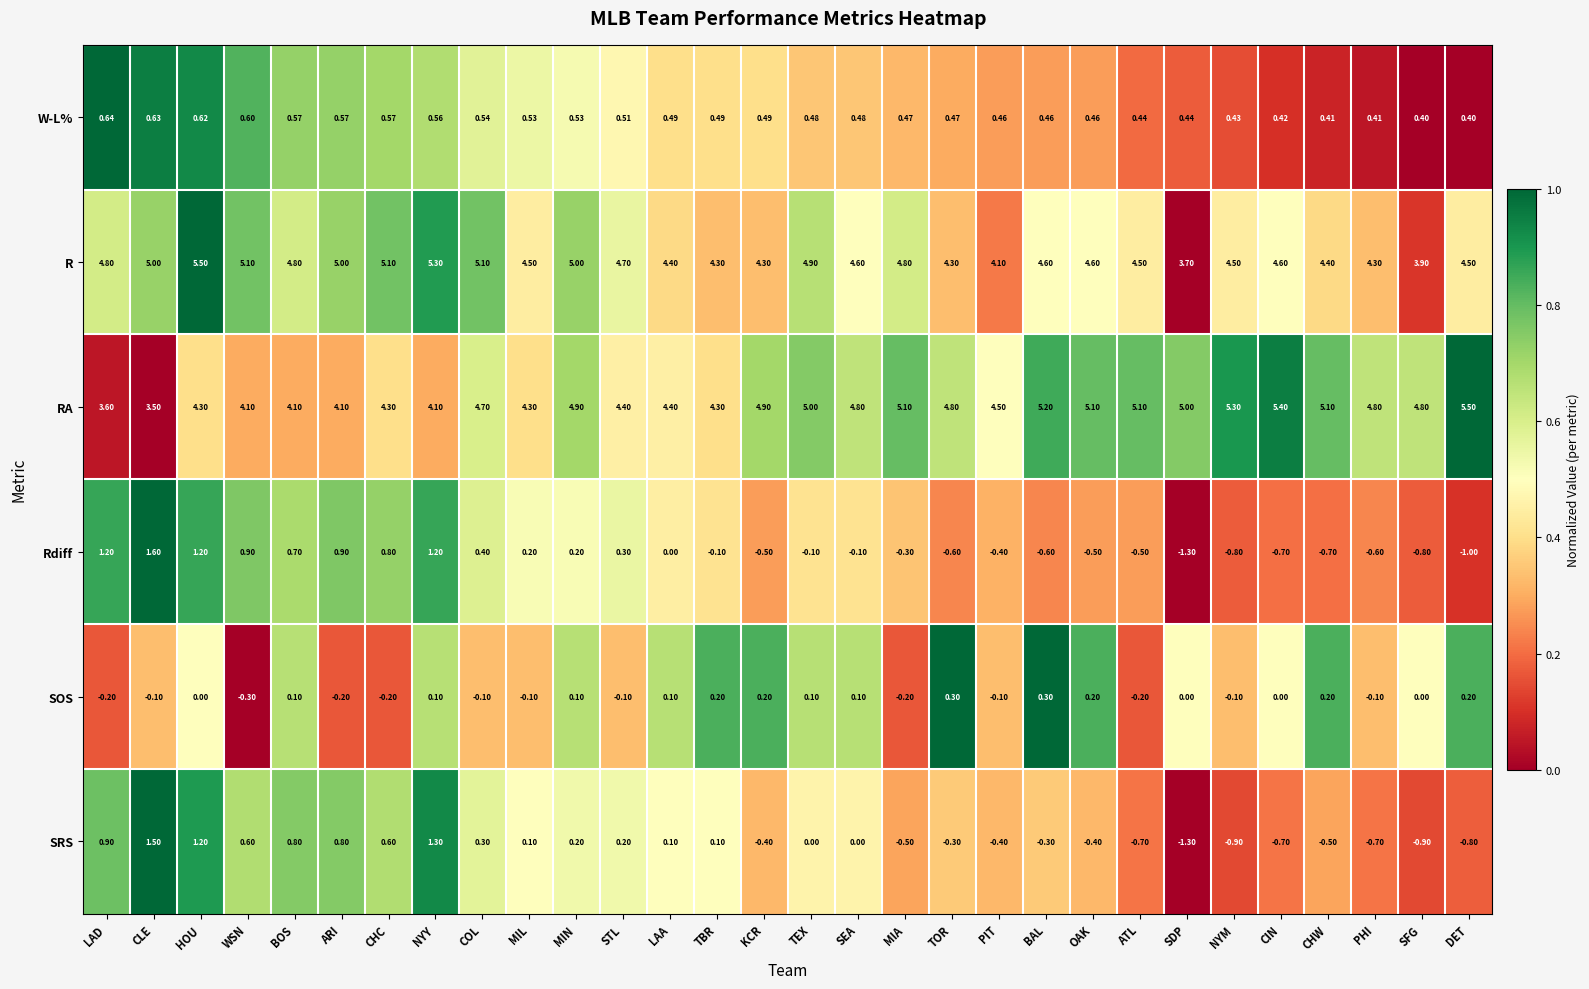

Which category has the lowest value in the RA series?

CLE